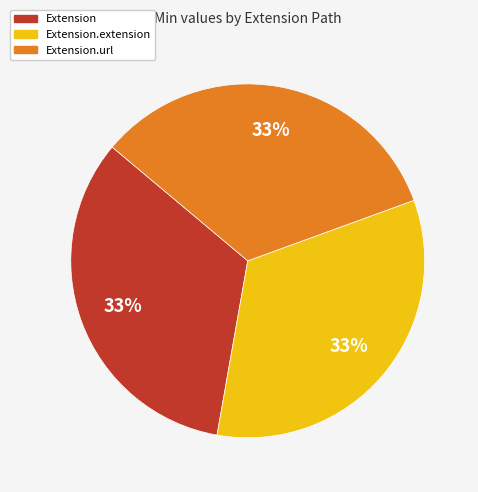

Does any single category account for the majority?

No